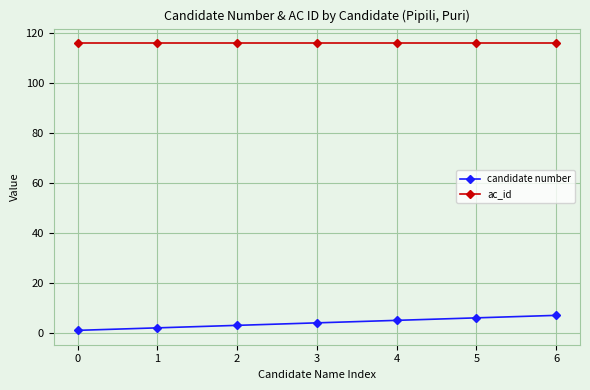

Count the candidate number values in the range 2 to 6.

5